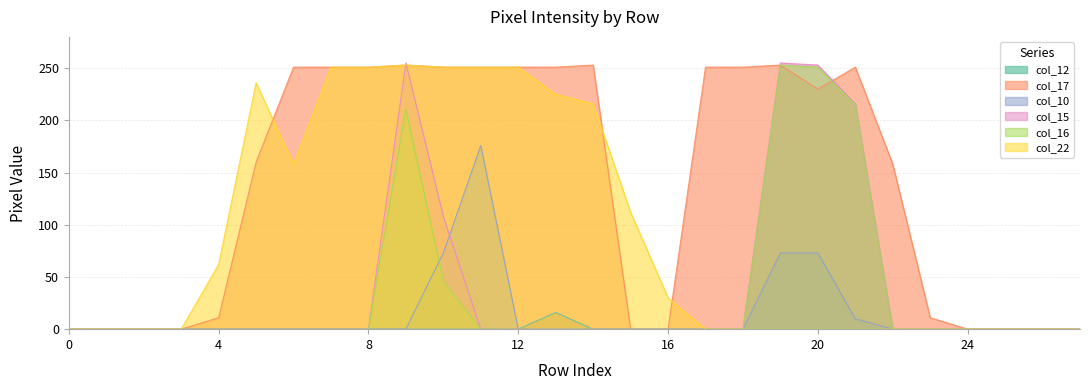

Reading left to right, what are all the values shown in this chart?

col_12: 0=0	1=0	2=0	3=0	4=0	5=0	6=0	7=0	8=0	9=0	10=0	11=0	12=0	13=16	14=0	15=0	16=0	17=0	18=0	19=0	20=0	21=0	22=0	23=0	24=0	25=0	26=0	27=0
col_17: 0=0	1=0	2=0	3=0	4=11	5=160	6=251	7=251	8=251	9=253	10=251	11=251	12=251	13=251	14=253	15=0	16=0	17=251	18=251	19=253	20=230	21=251	22=158	23=11	24=0	25=0	26=0	27=0
col_10: 0=0	1=0	2=0	3=0	4=0	5=0	6=0	7=0	8=0	9=0	10=73	11=176	12=0	13=0	14=0	15=0	16=0	17=0	18=0	19=73	20=73	21=10	22=0	23=0	24=0	25=0	26=0	27=0
col_15: 0=0	1=0	2=0	3=0	4=0	5=0	6=0	7=0	8=0	9=255	10=108	11=0	12=0	13=0	14=0	15=0	16=0	17=0	18=0	19=255	20=253	21=216	22=0	23=0	24=0	25=0	26=0	27=0
col_16: 0=0	1=0	2=0	3=0	4=0	5=0	6=0	7=0	8=0	9=211	10=46	11=0	12=0	13=0	14=0	15=0	16=0	17=0	18=0	19=253	20=251	21=215	22=0	23=0	24=0	25=0	26=0	27=0
col_22: 0=0	1=0	2=0	3=0	4=62	5=236	6=158	7=251	8=251	9=253	10=251	11=251	12=251	13=225	14=216	15=112	16=30	17=0	18=0	19=0	20=0	21=0	22=0	23=0	24=0	25=0	26=0	27=0